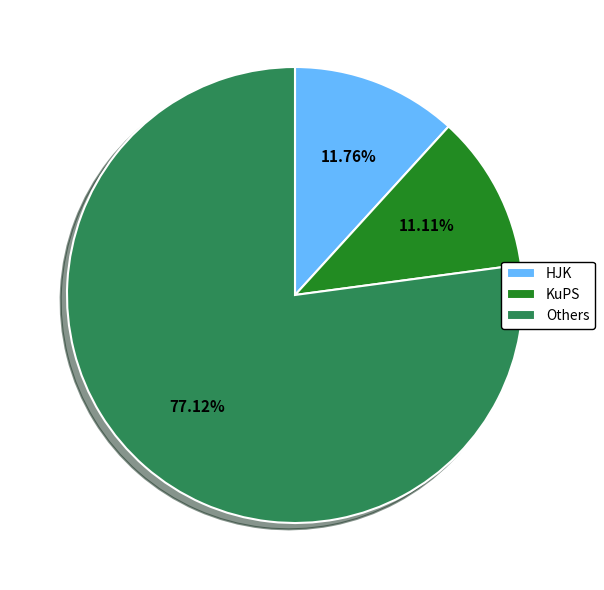

Which category has the smallest portion of the pie?

KuPS